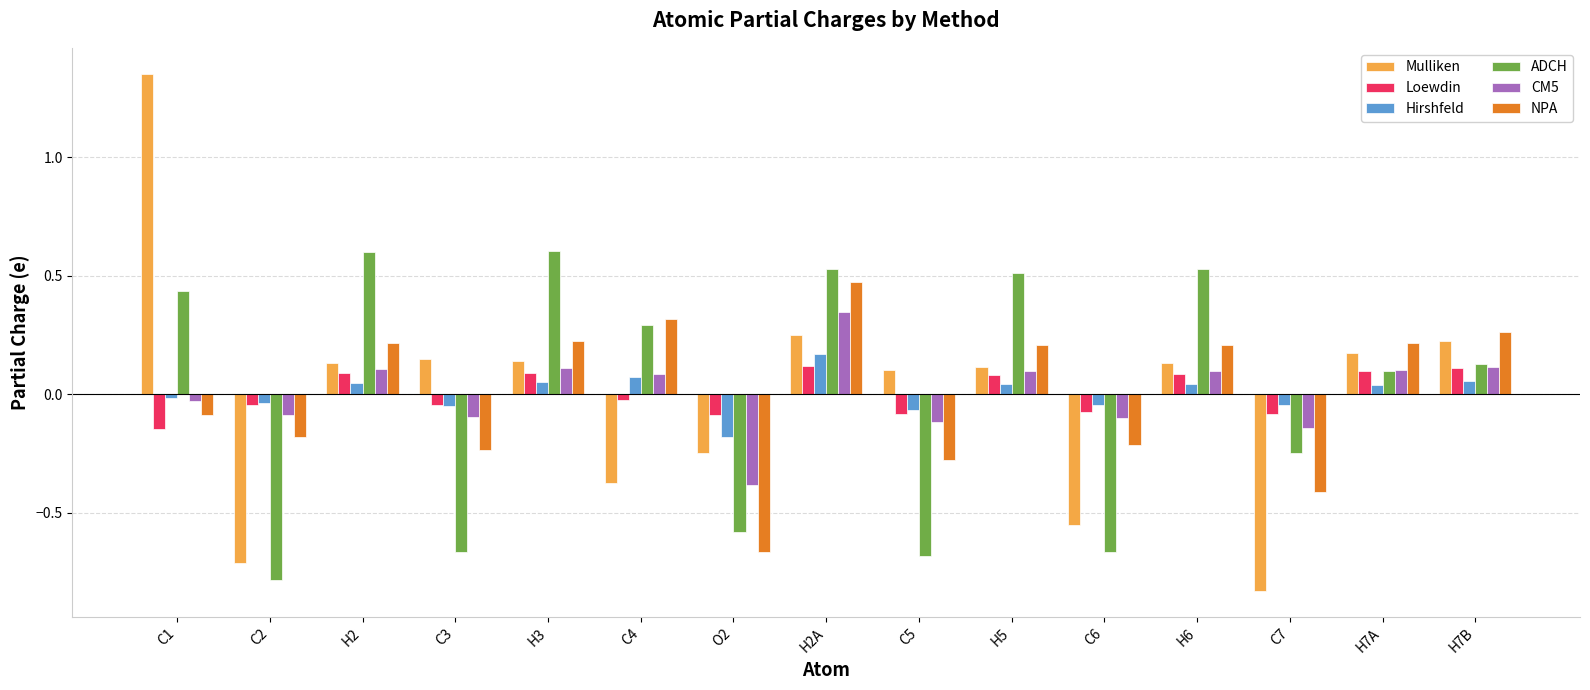

Which series has the largest range (max minus min)?

Mulliken